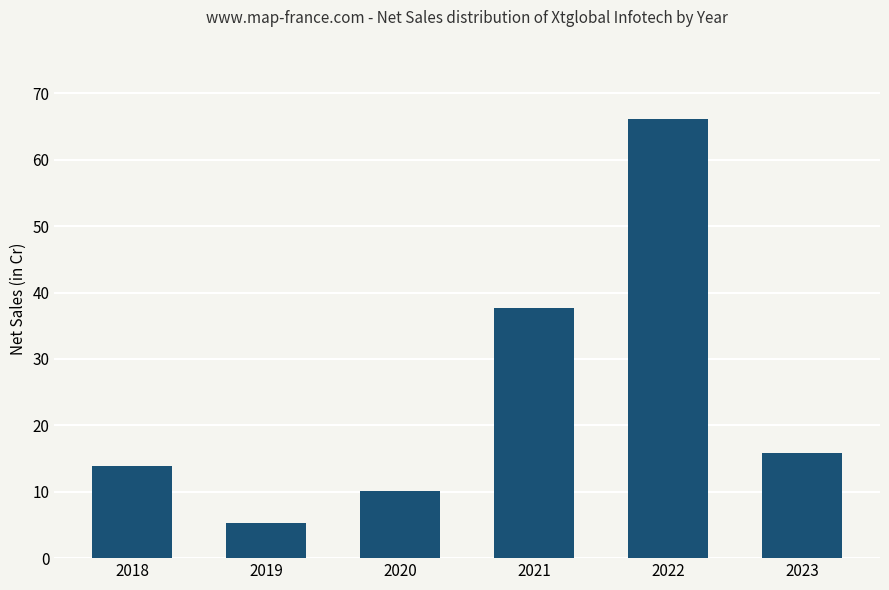

Which has a higher value, 2021 or 2020?

2021